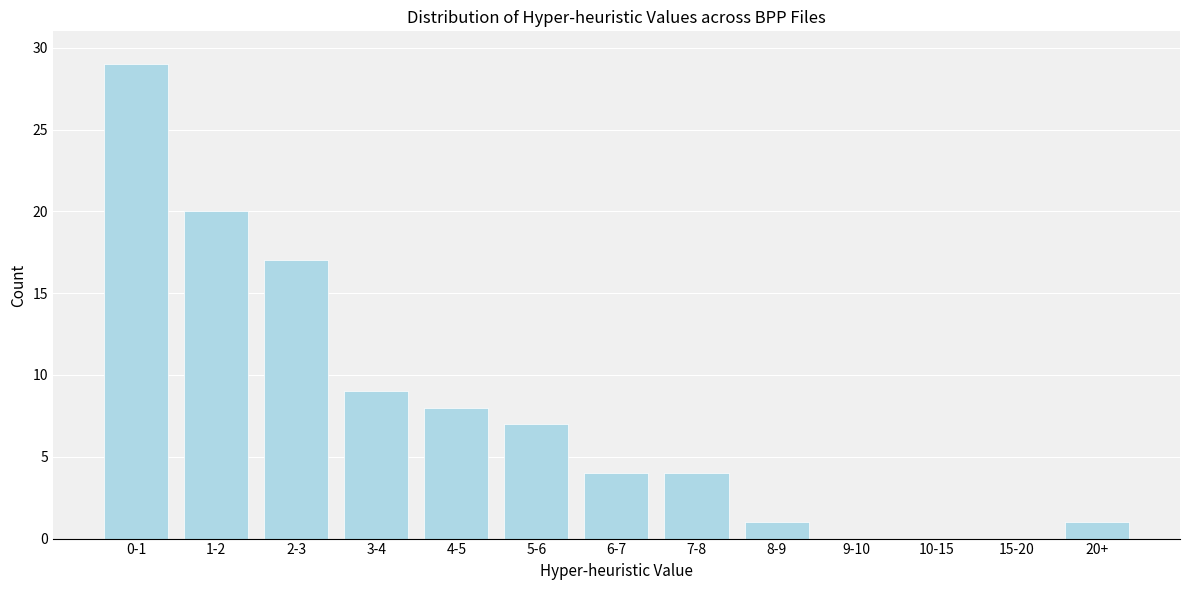

Reading right to left, what are all the values shown in this chart?

20+=1	15-20=0	10-15=0	9-10=0	8-9=1	7-8=4	6-7=4	5-6=7	4-5=8	3-4=9	2-3=17	1-2=20	0-1=29